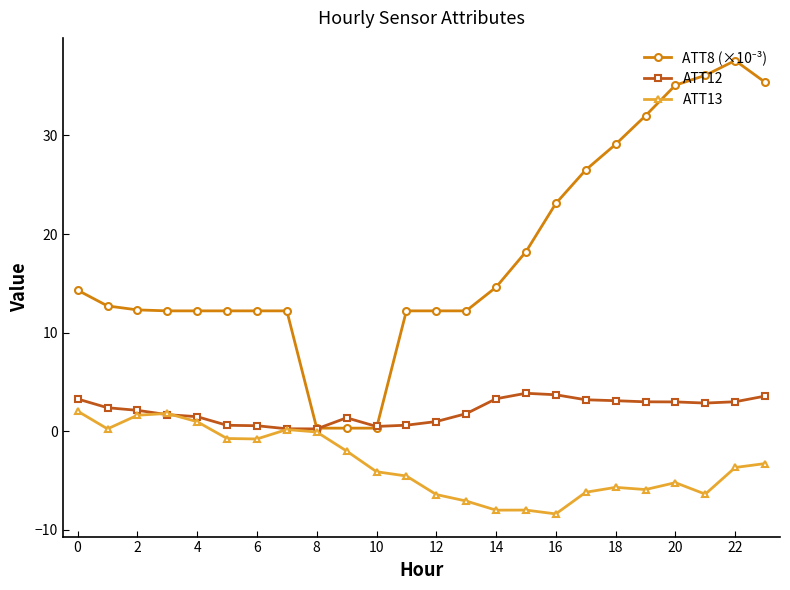

True or false: ATT12 has more than 1 interior local peaks.

True